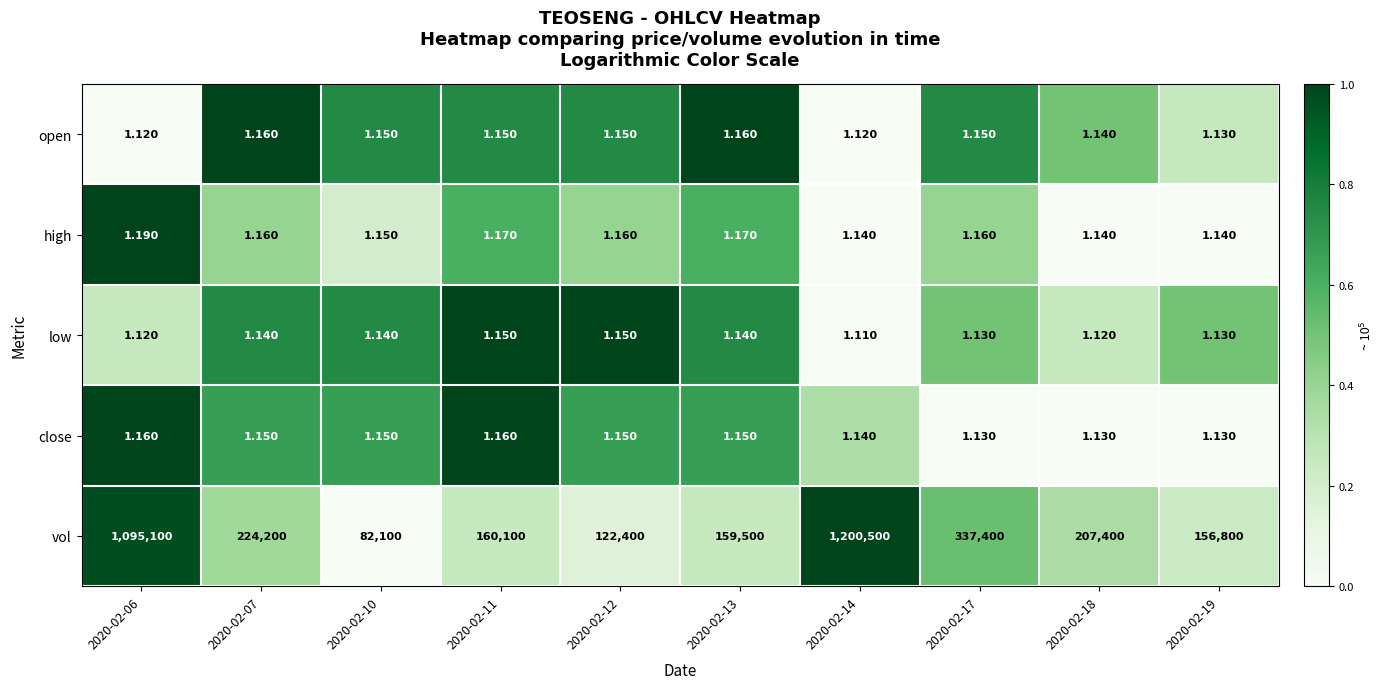

Which series changed the most between 2020-02-17 and 2020-02-19?

vol